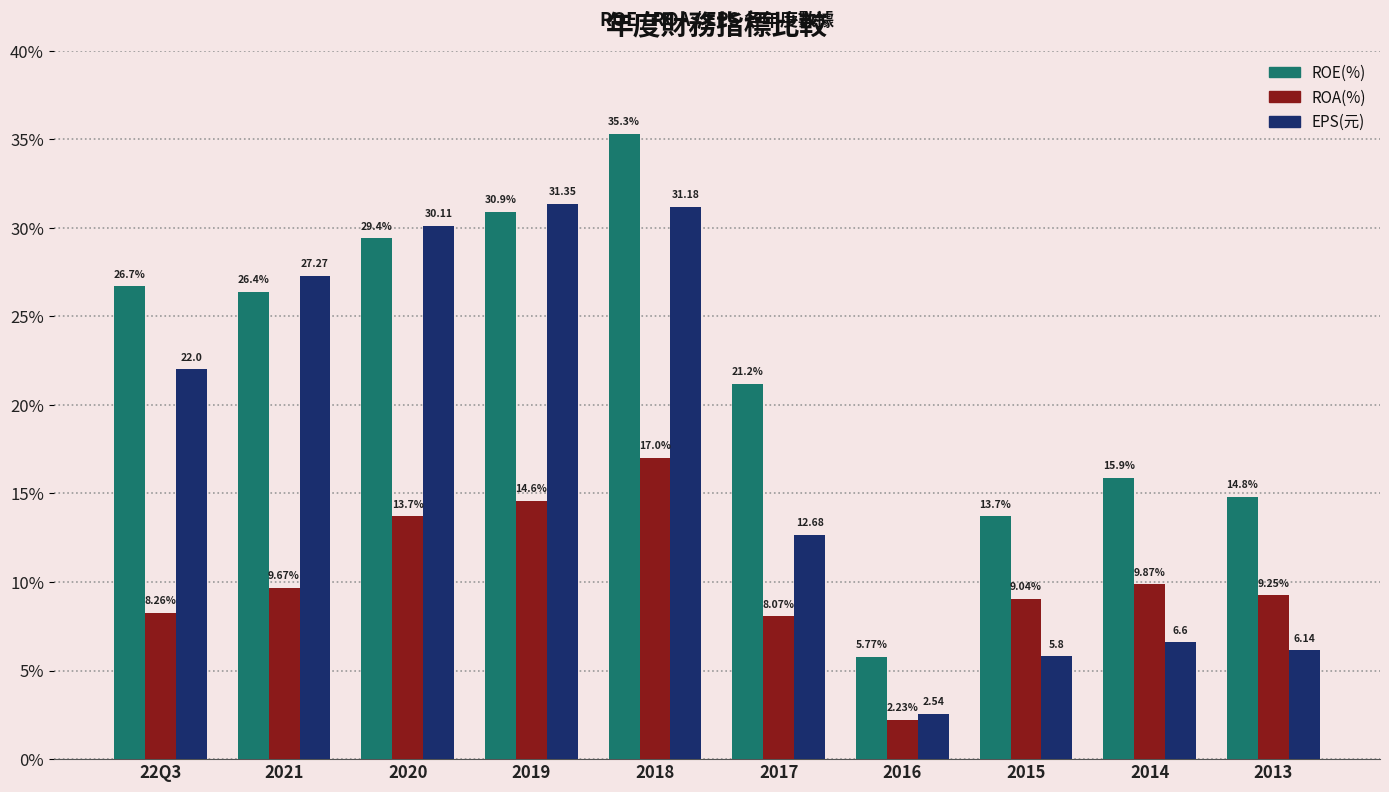

At which category is the sum across all series the highest?

2018